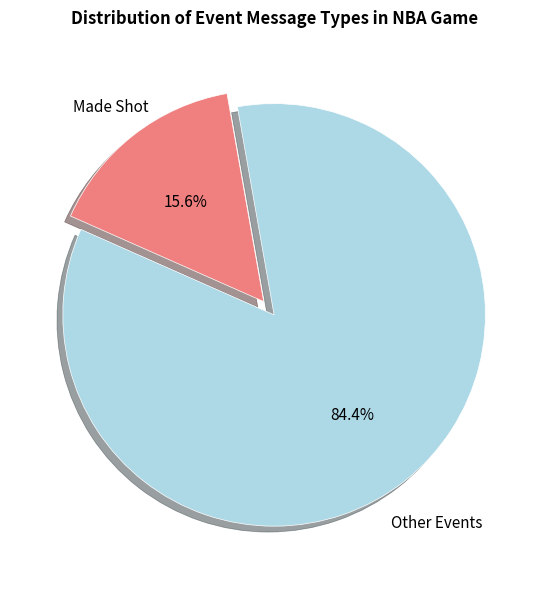

To the nearest percent, what is the difference between the largest and smallest slice percentages?

69%